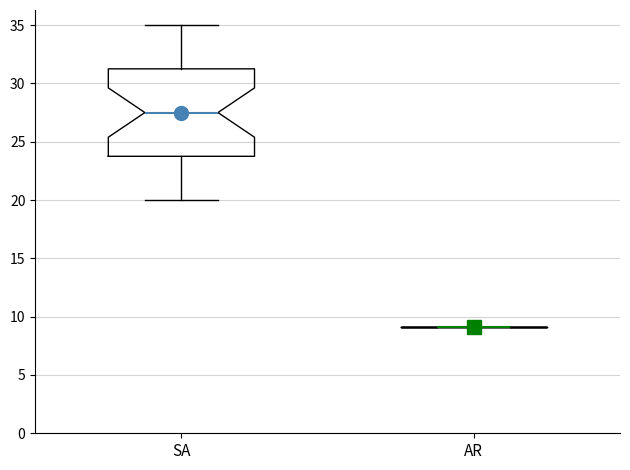

Comparing the boxes themselves (not the whiskers), which one is the tallest?

SA